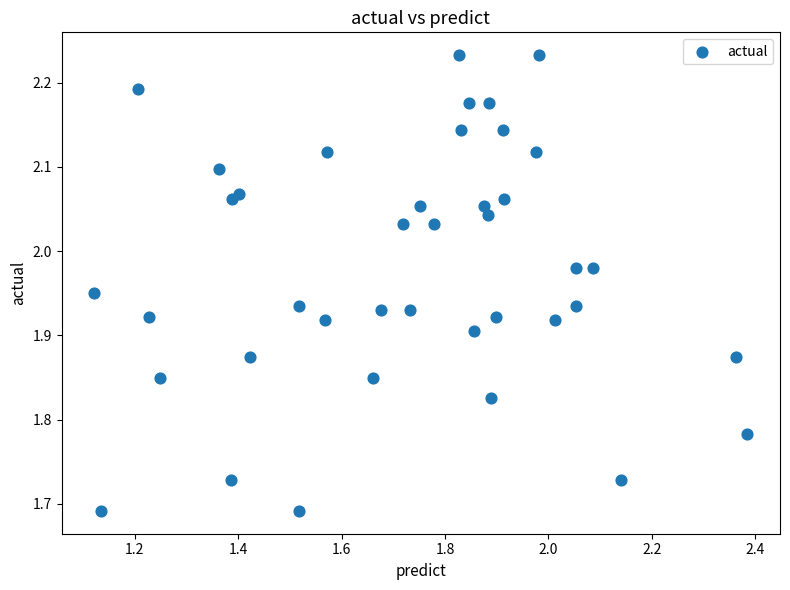

What is the range of X values (max minus min)?

1.3